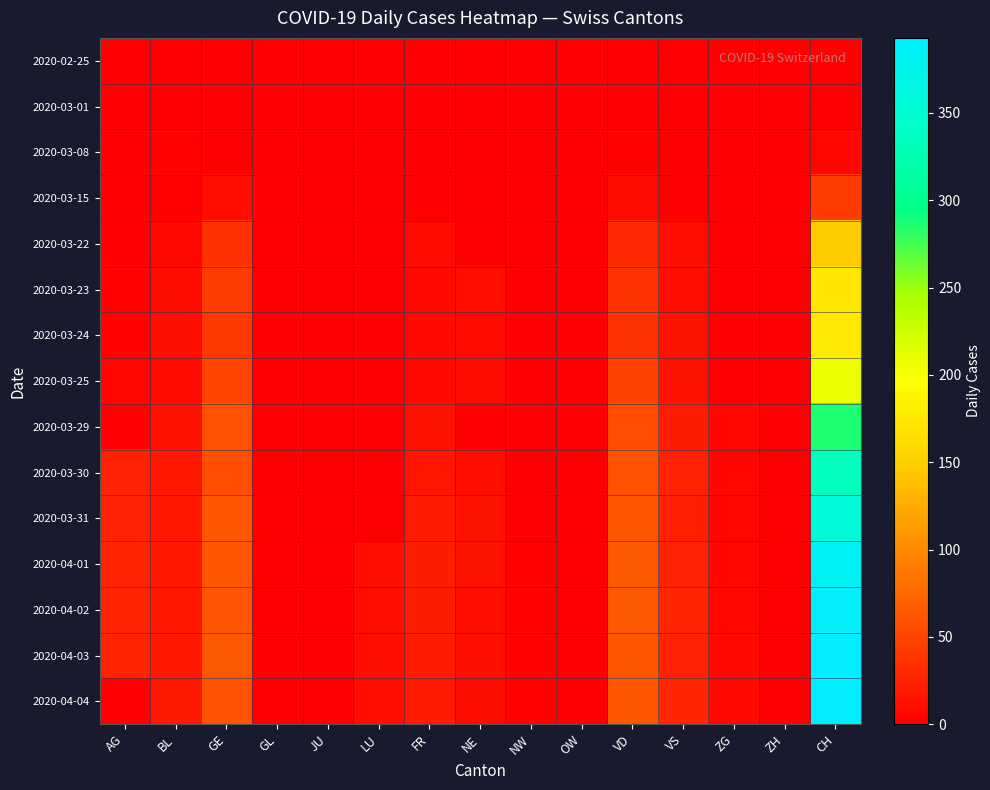

At how many categories does at least one series exceed 323?

1